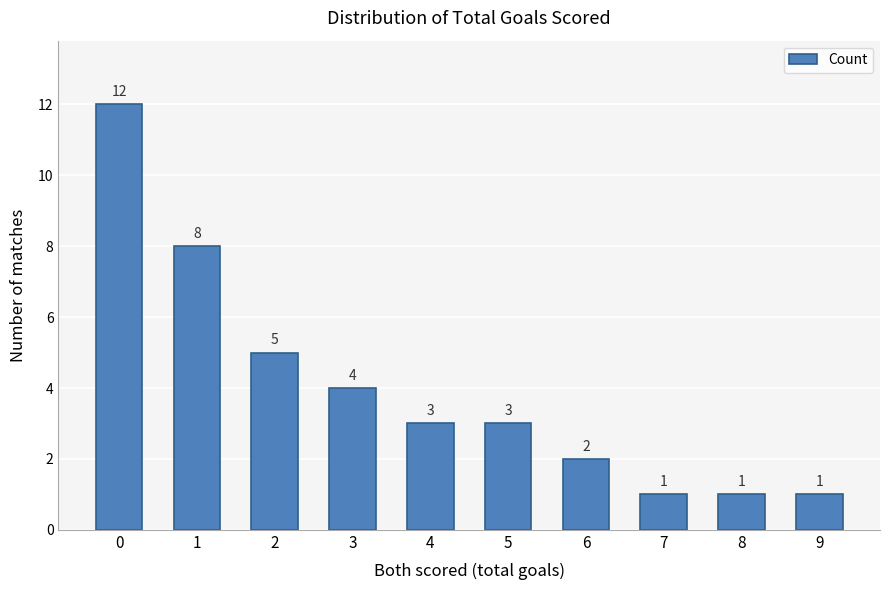

Are the bars horizontal?

No